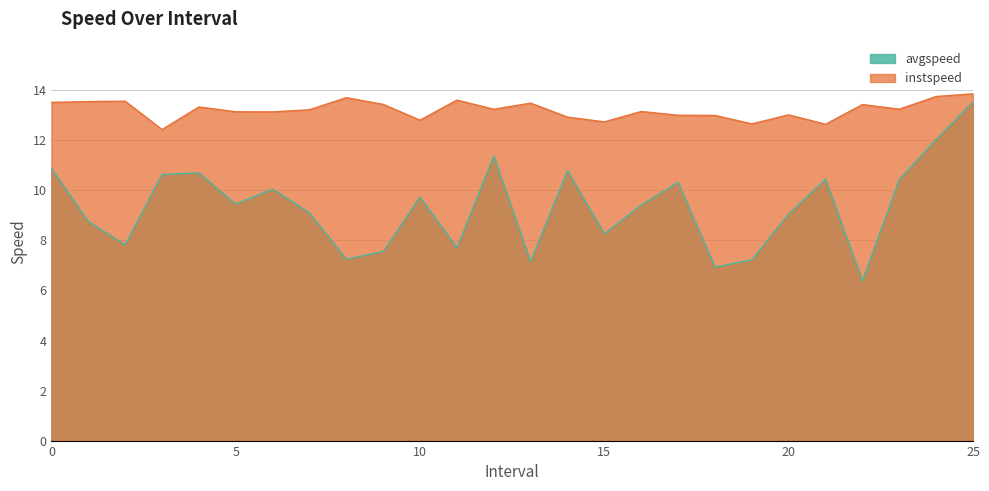

True or false: avgspeed has a value of 14.8 at 10.

False